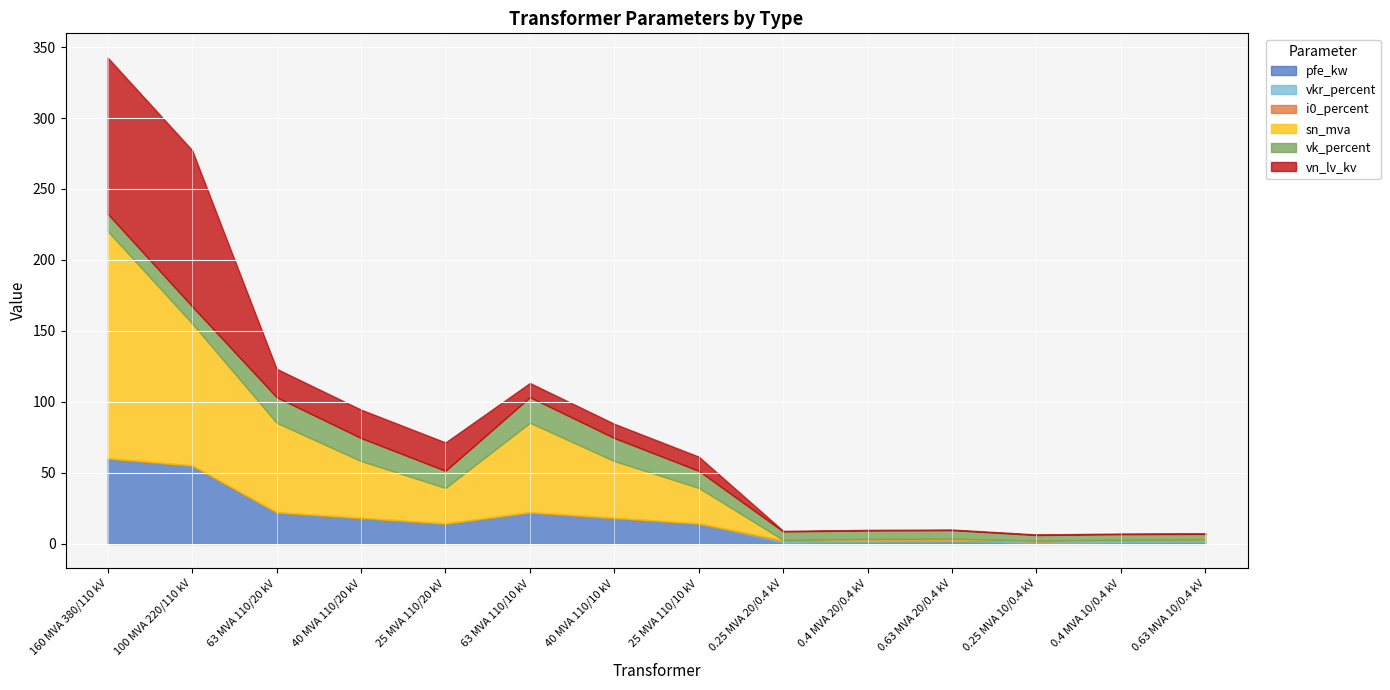

At which category does pfe_kw reach its first local peak?

63 MVA 110/10 kV